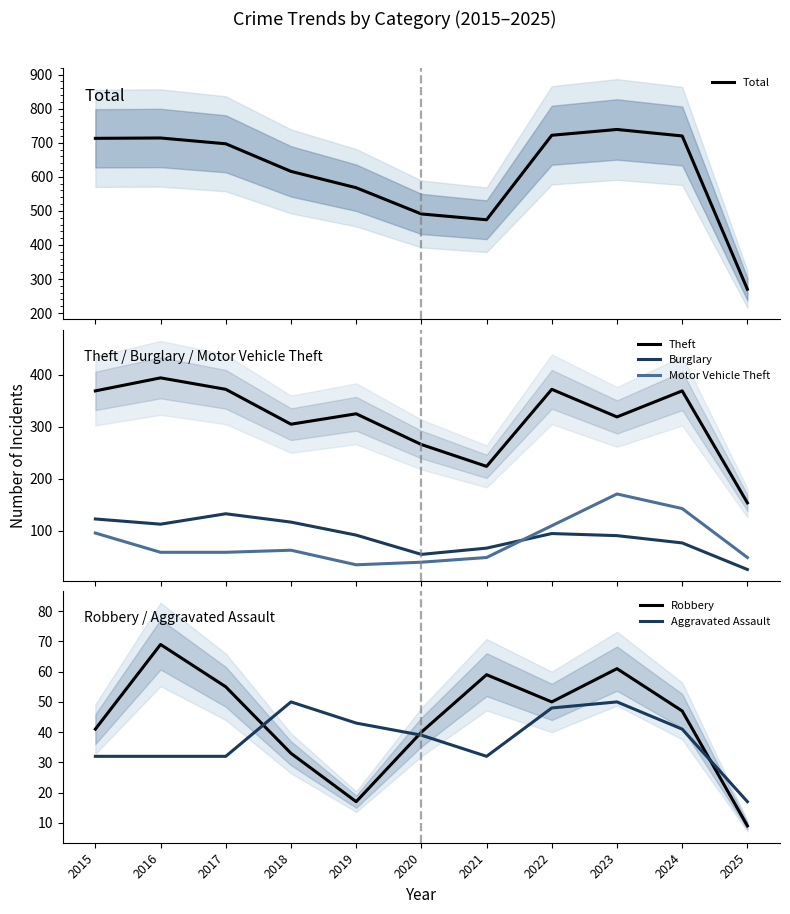

What is the smallest value displayed?

9